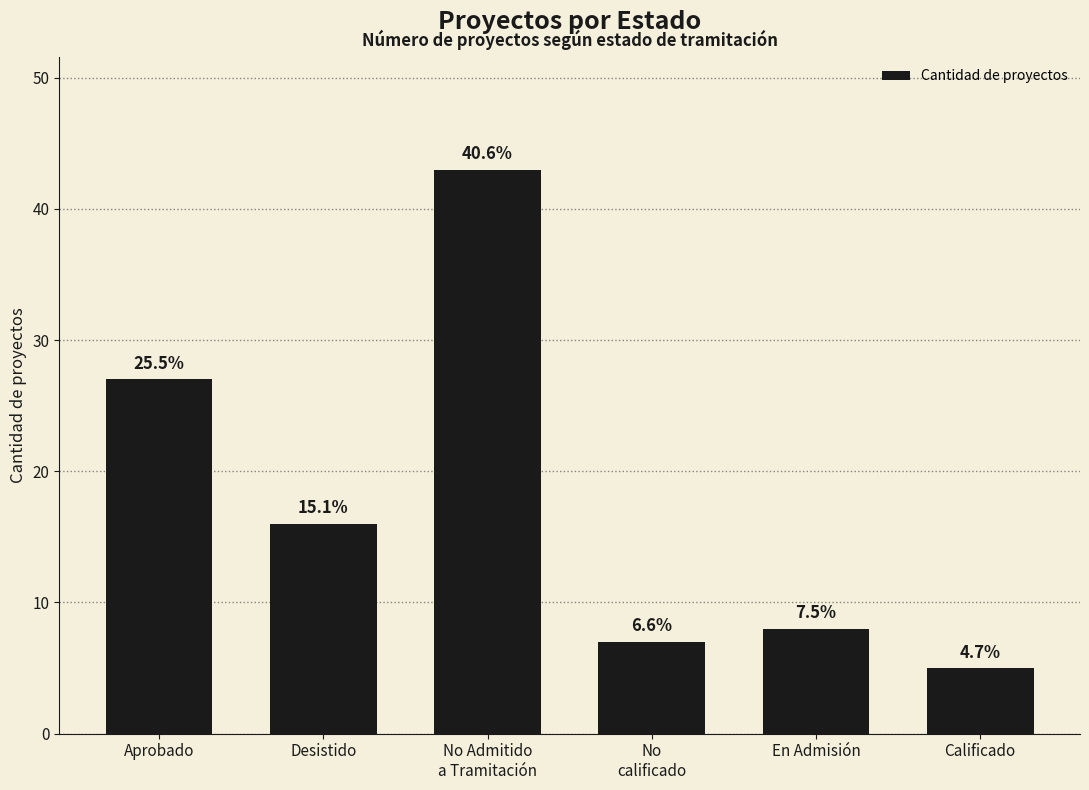

How many bars are there in total?

6